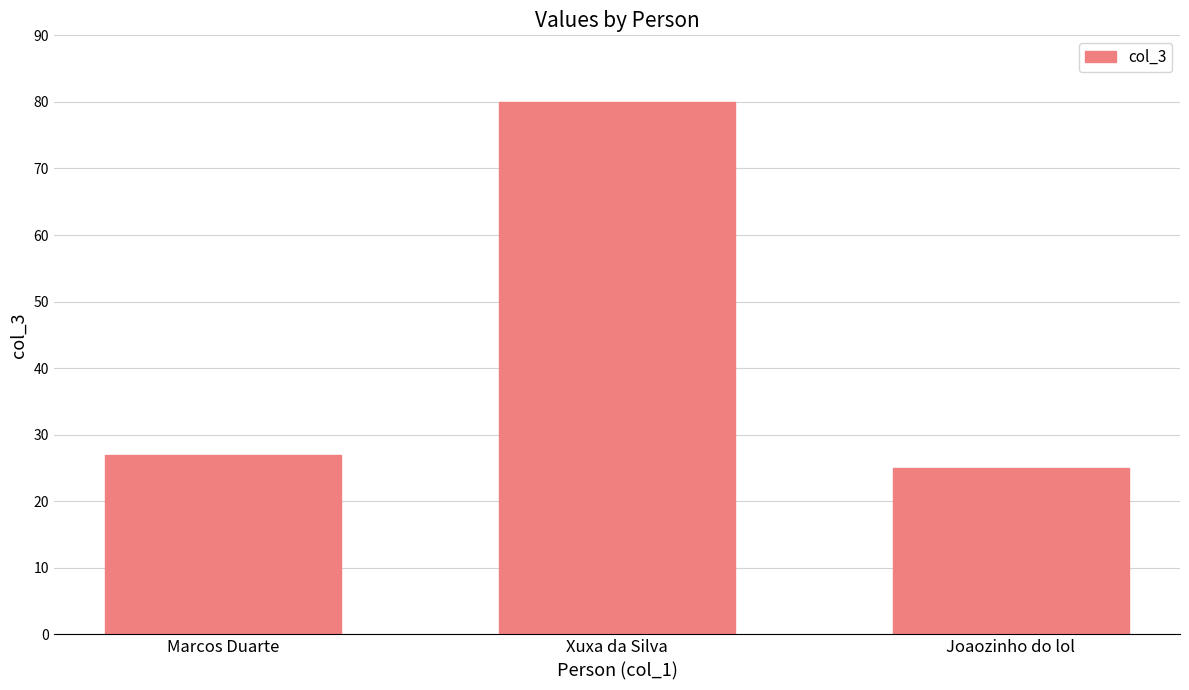

How many data points are less than 27?

1